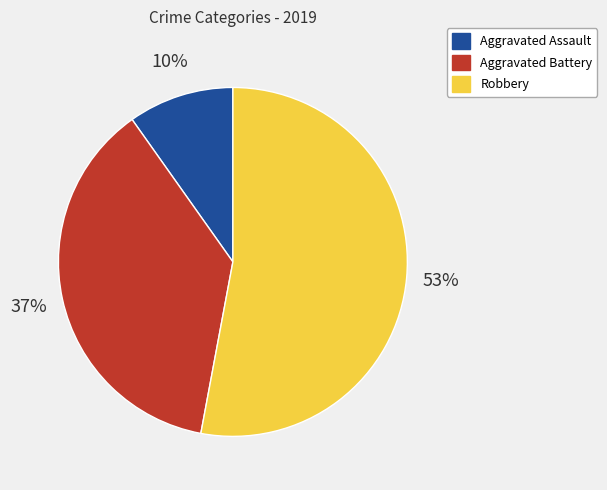

What is the largest slice in the pie chart?

Robbery